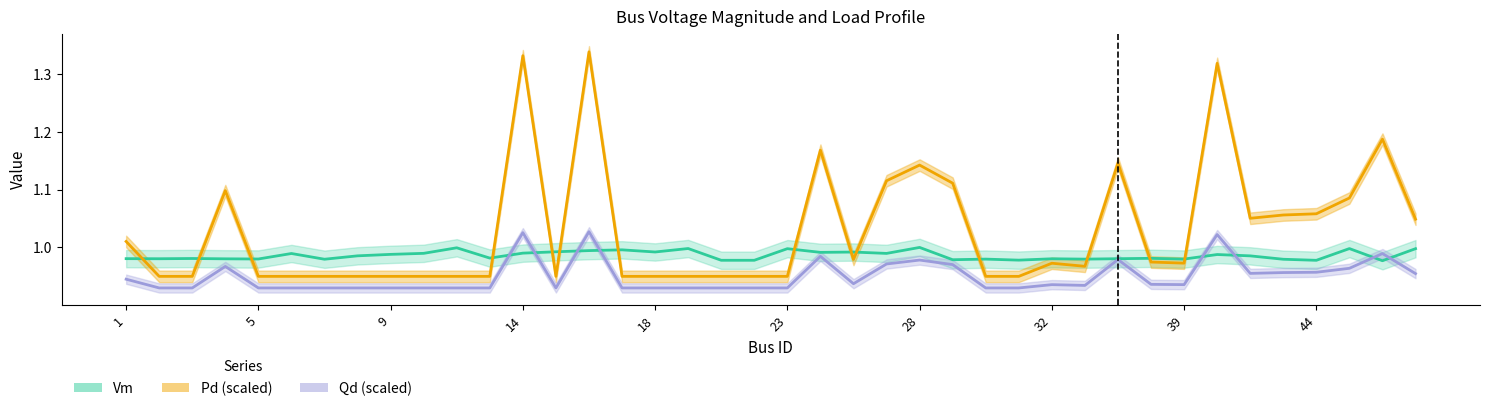

True or false: Pd has more than 0 interior local peaks.

True